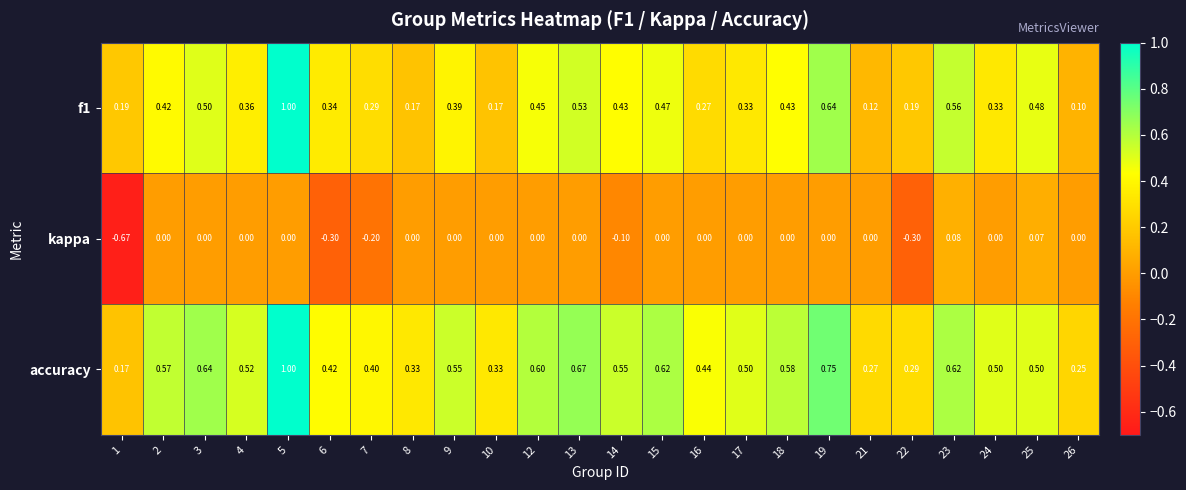

Which series has the largest total across all categories?

accuracy